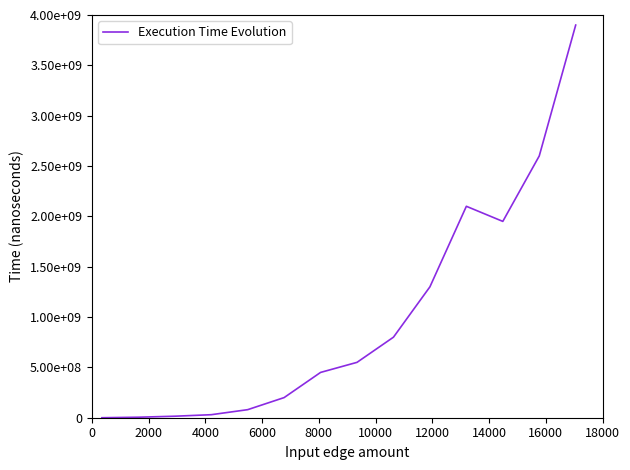

Does the chart display data point markers on the line(s)?

No